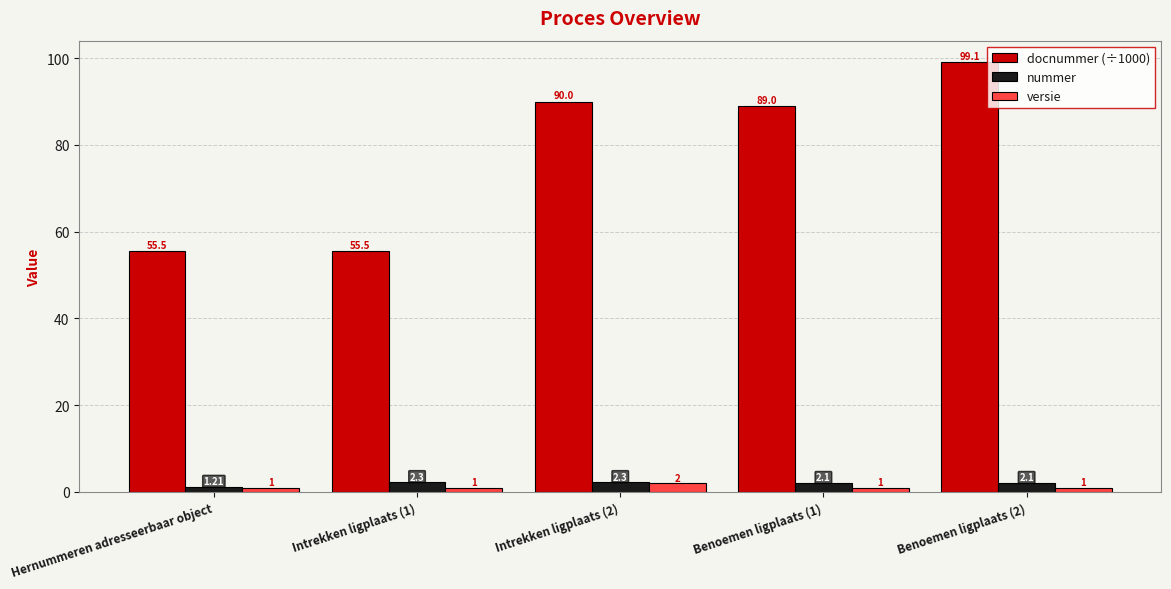

Which series has the widest spread of values?

docnummer (÷1000)